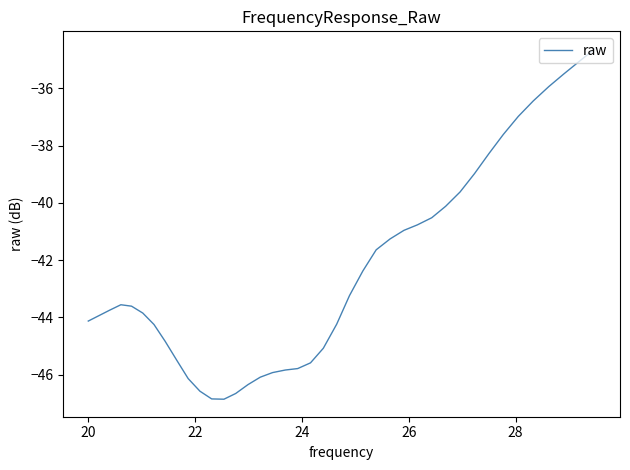

What is the difference between the maximum and minimum values?

12.2